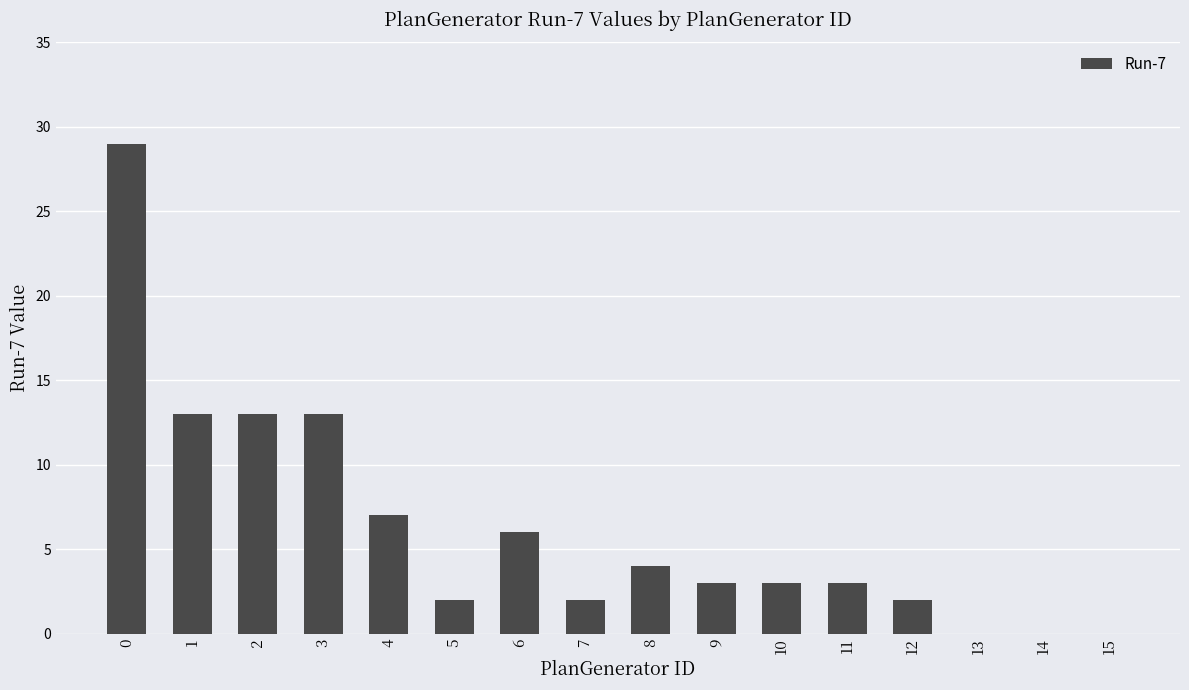

Are the bars horizontal?

No